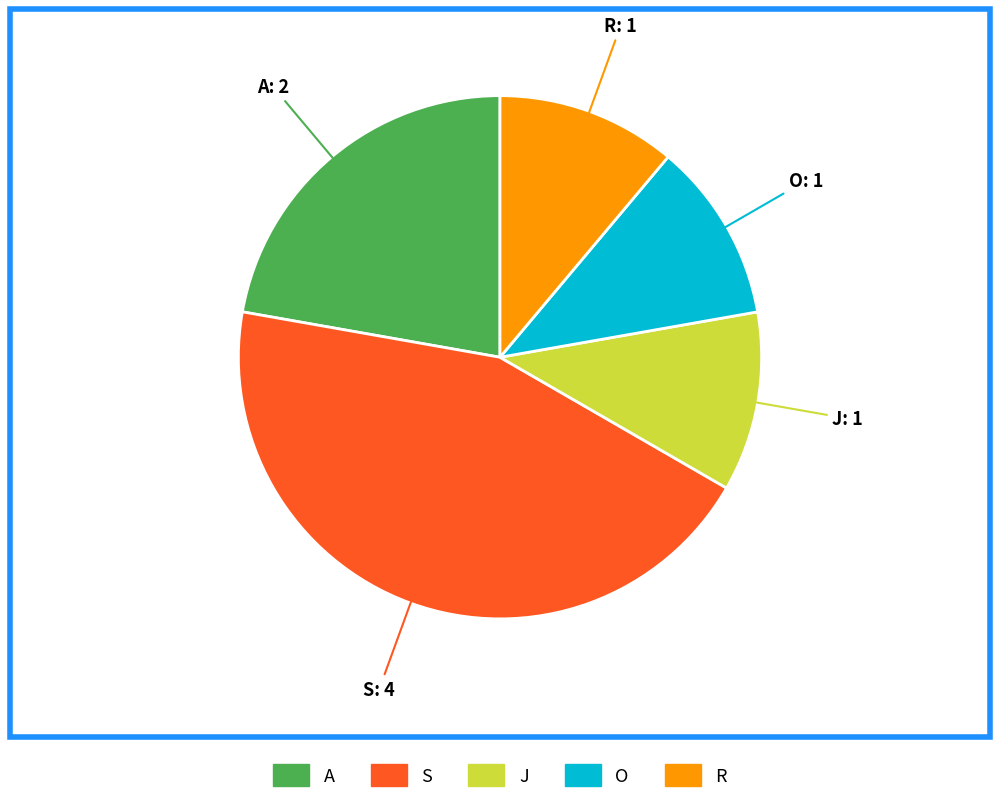

Which category has the biggest portion of the pie?

S